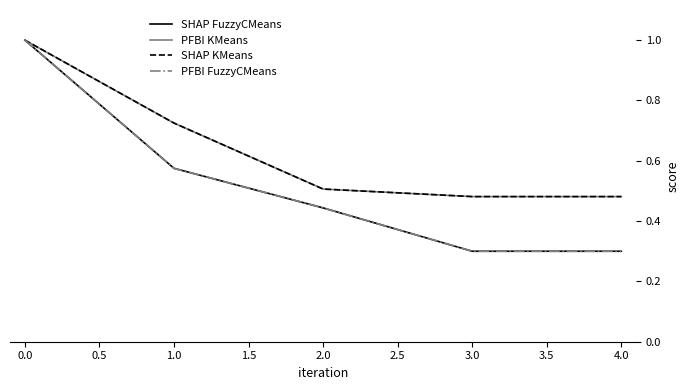

True or false: SHAP FuzzyCMeans has more than 0 interior local peaks.

False